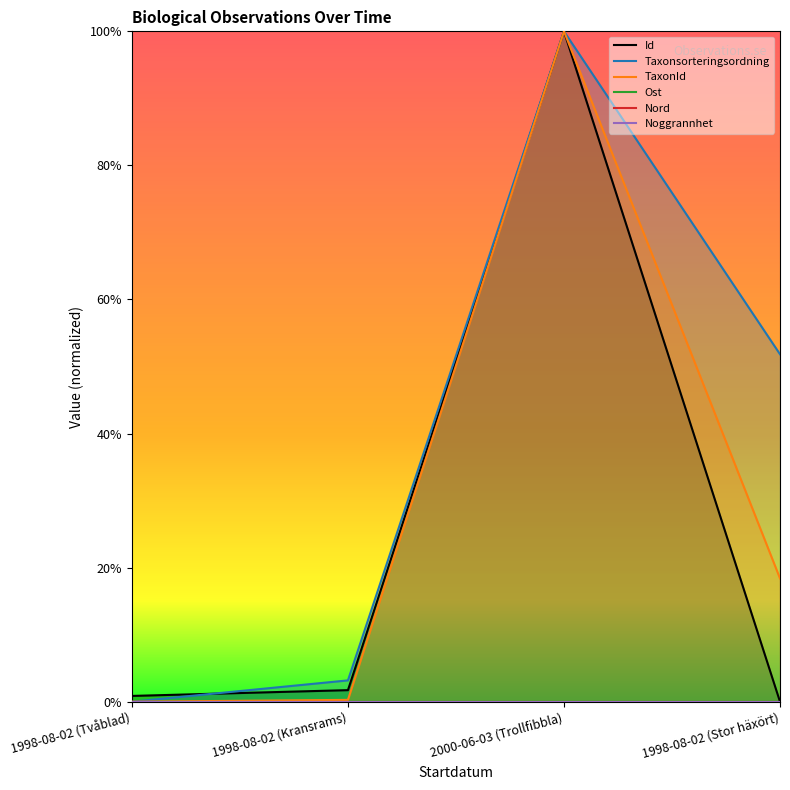

True or false: TaxonId and Id cross at least once.

False